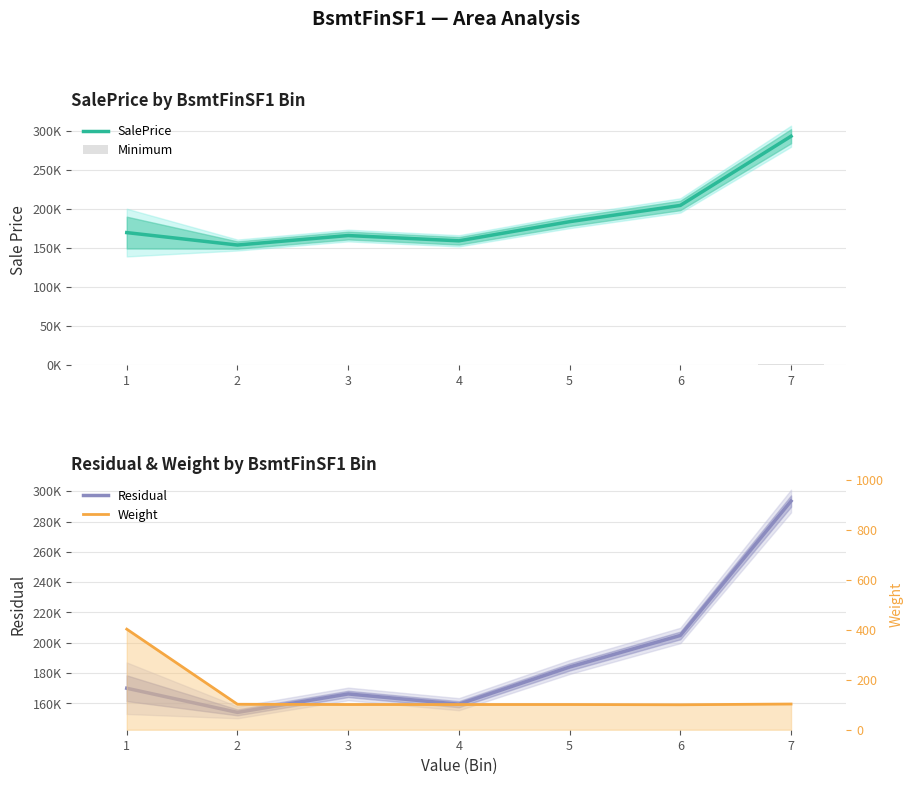

What are all the series names shown in the legend?

SalePrice, Minimum, Residual, Weight